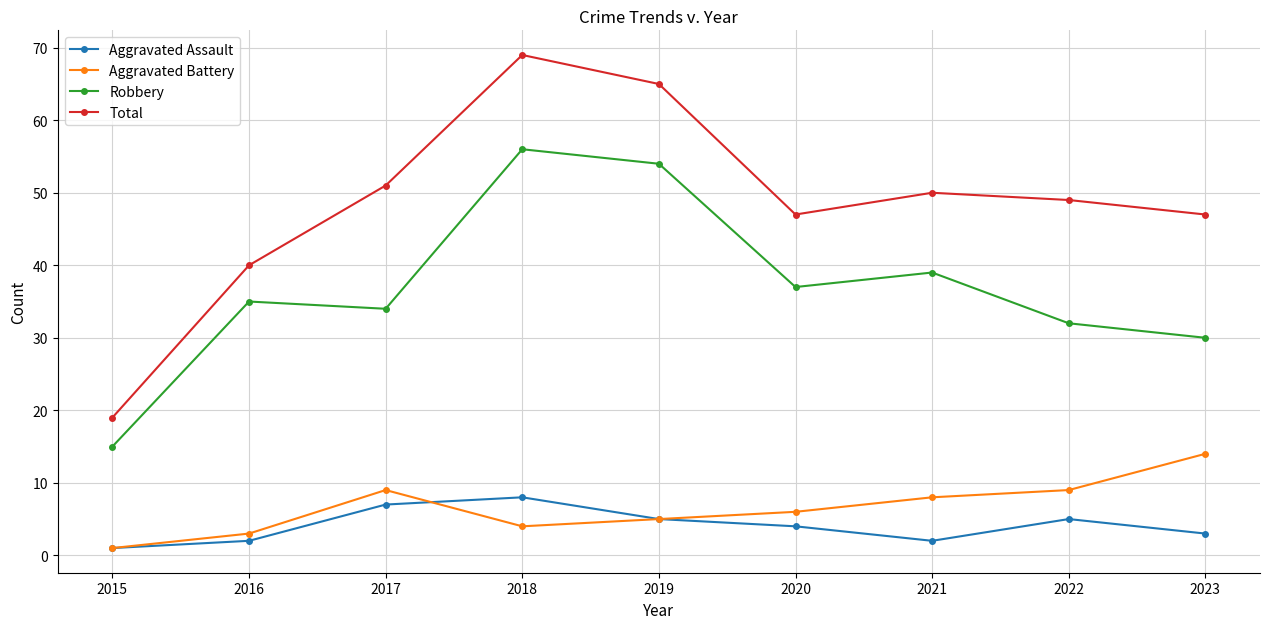

What is the maximum value shown in the chart?

69